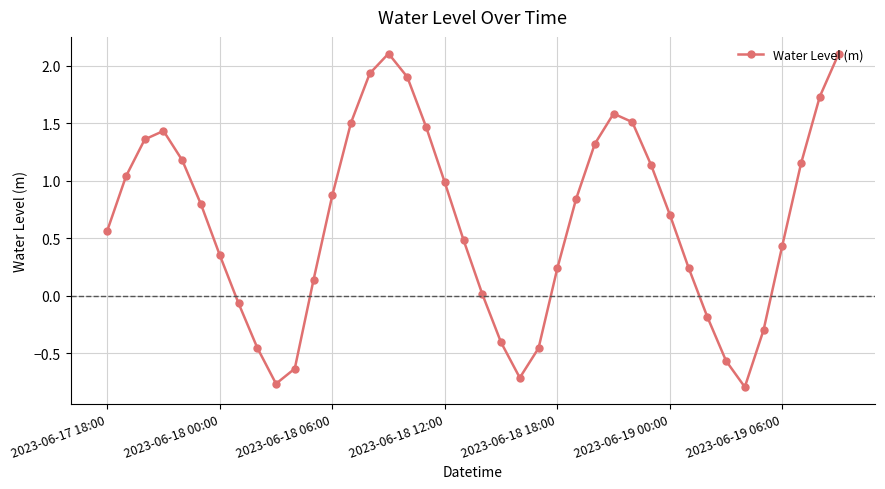

What is the maximum value shown in the chart?

2.1